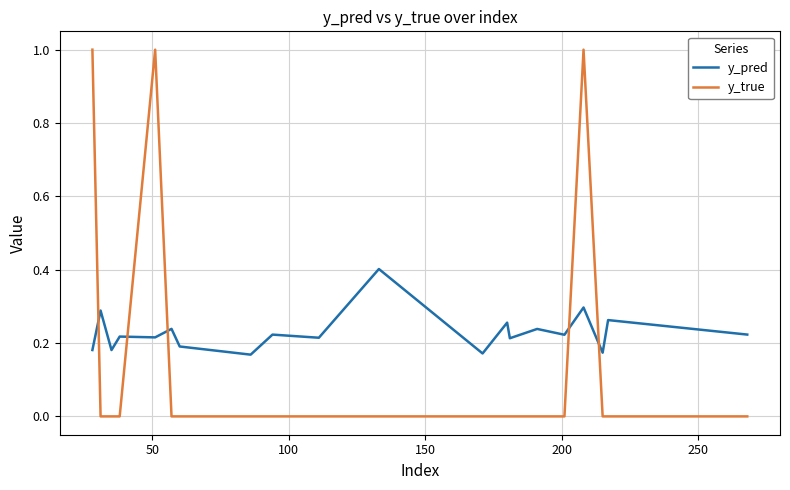

True or false: y_true and y_pred cross at least once.

True